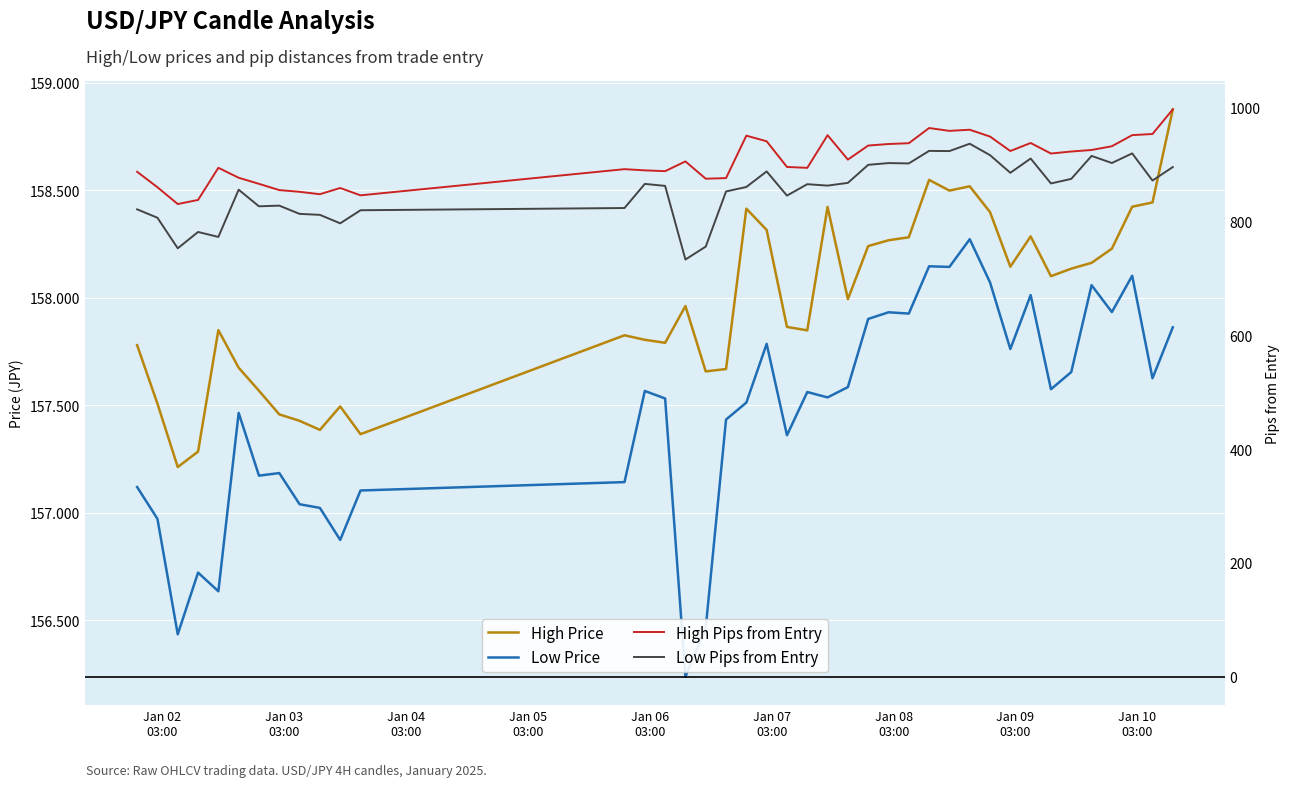

List the series in order of their peak value, lowest first.

Low Price, High Price, Low Pips from Entry, High Pips from Entry